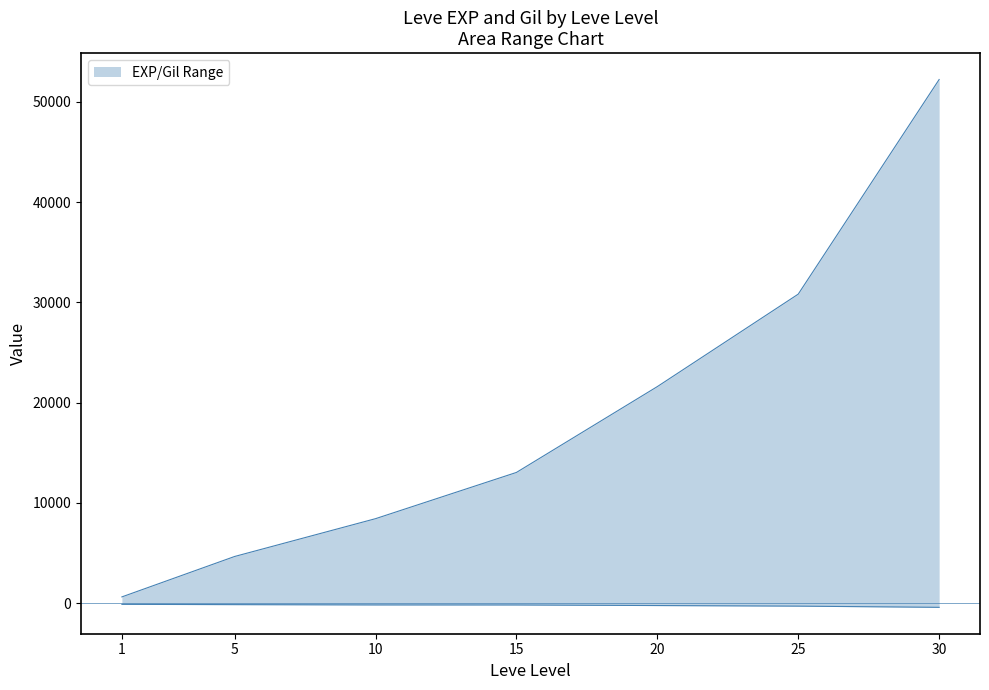

What is the spread (max minus min) of values at 10?

8600